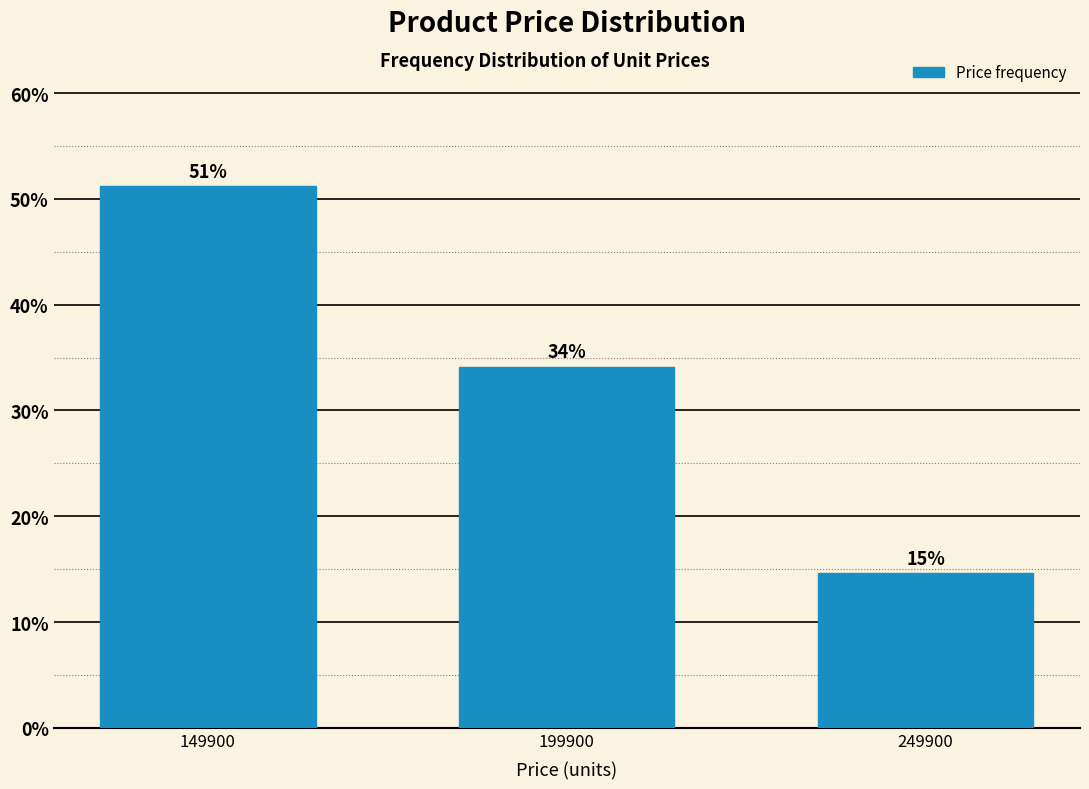

What is the smallest value displayed?

14.6